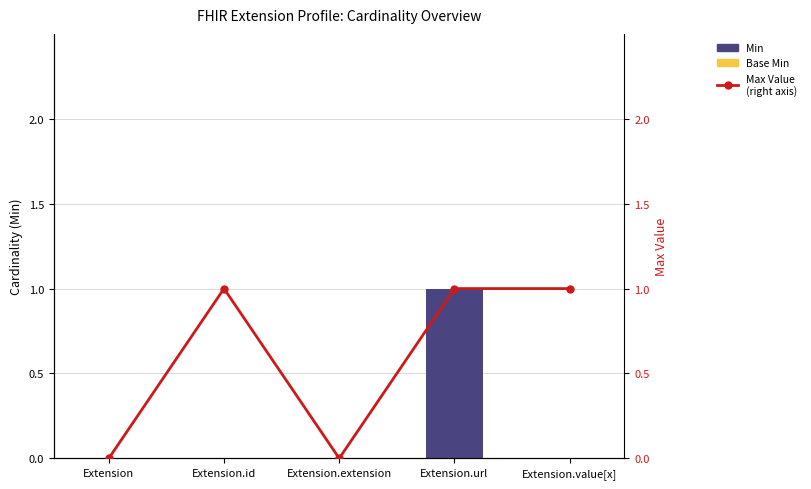

How many series are shown in this chart?

3